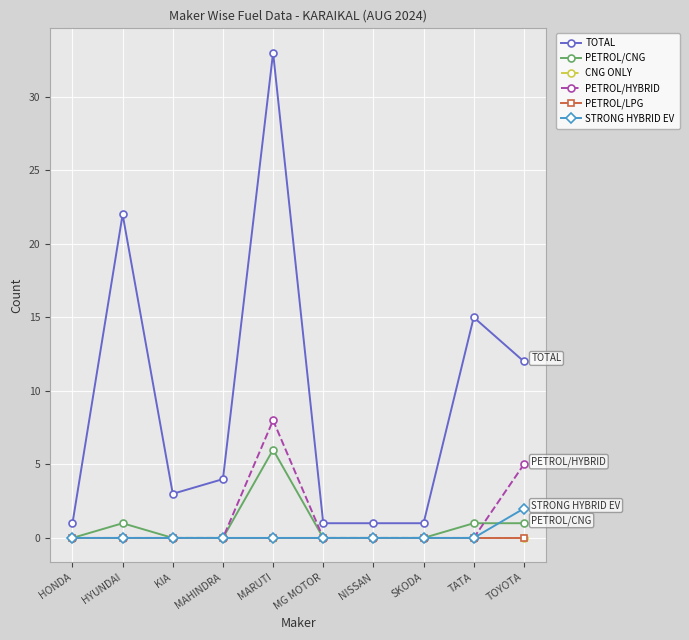

Is it true that PETROL/HYBRID equals 0 at KIA?

True